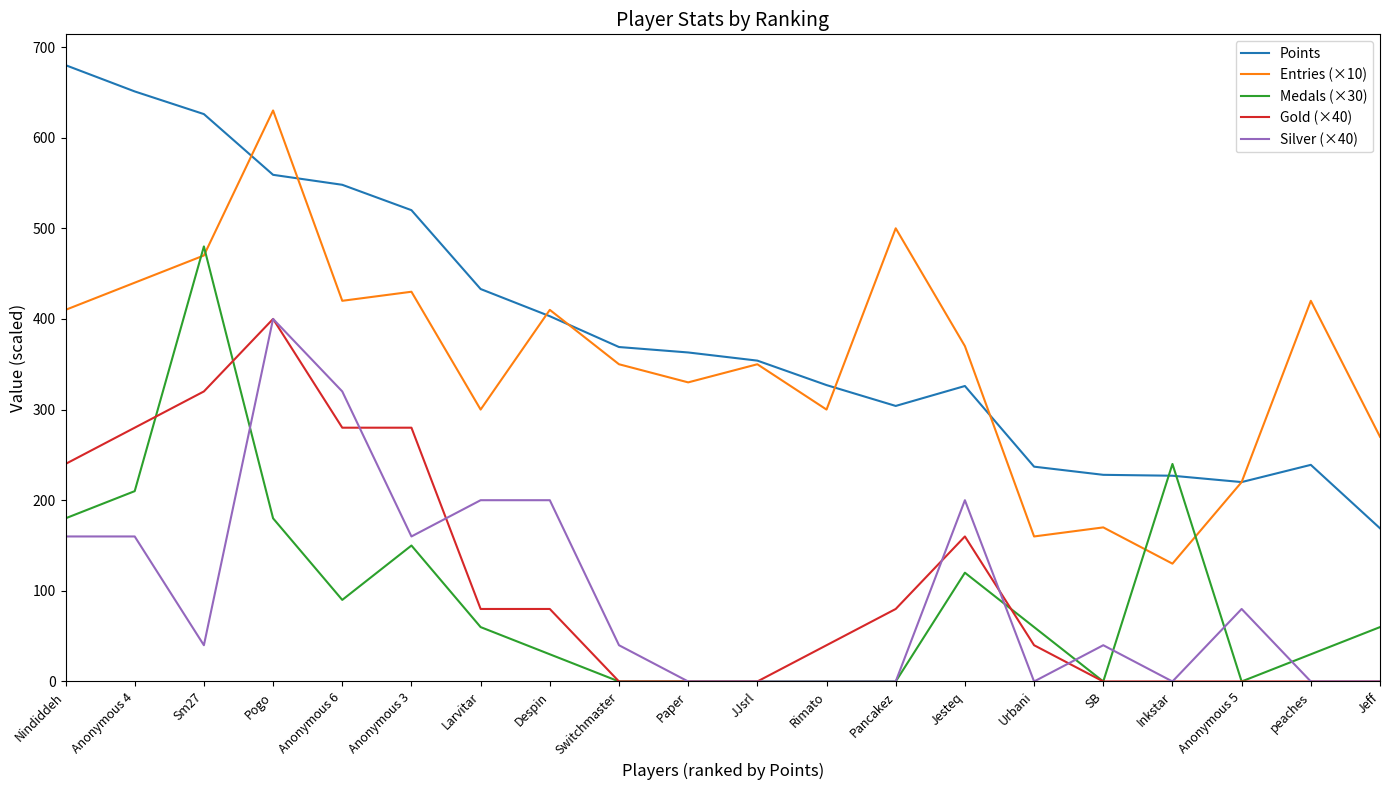

What position from the left is Despin?

8